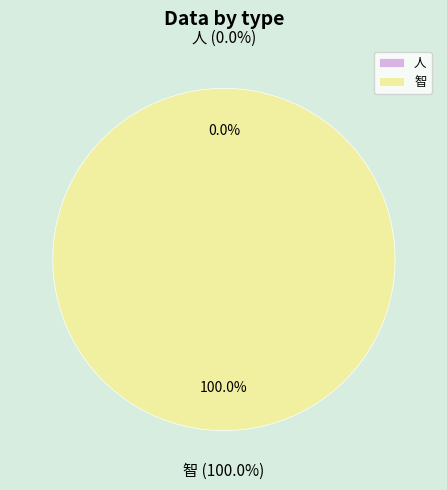

To the nearest percent, what portion does 智 represent?

100%